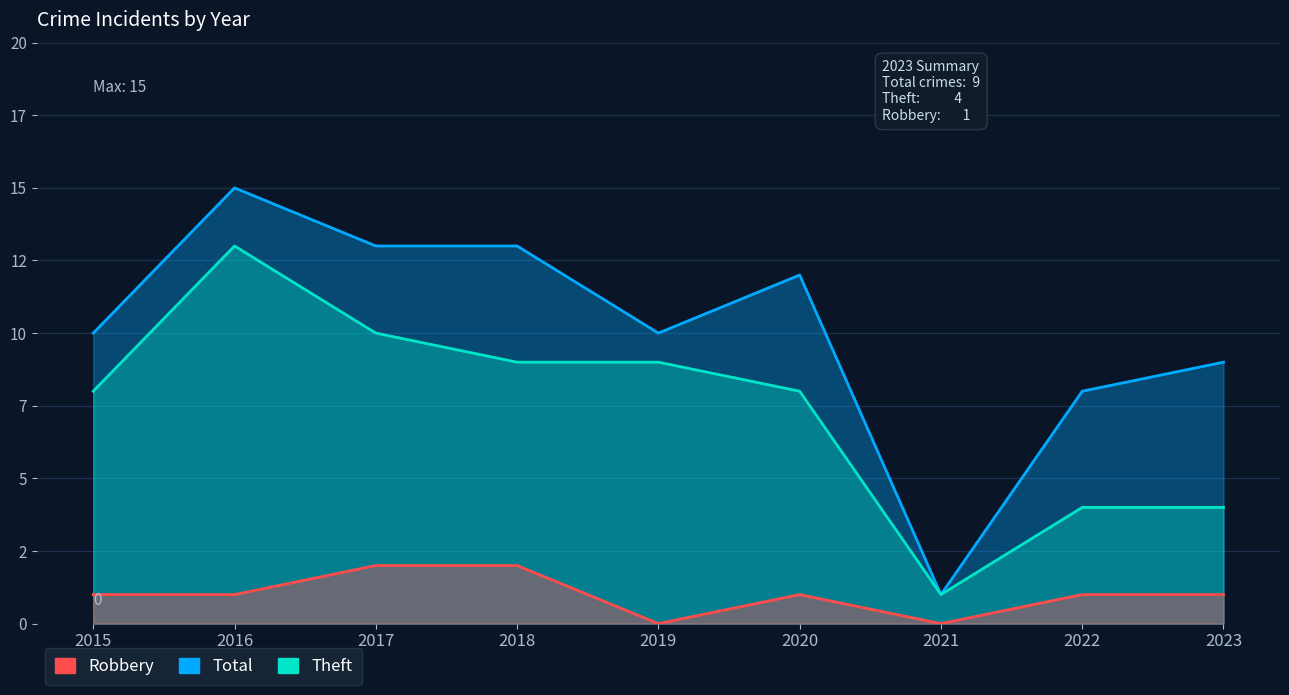

True or false: Robbery has a value of 1 at 2015.

True